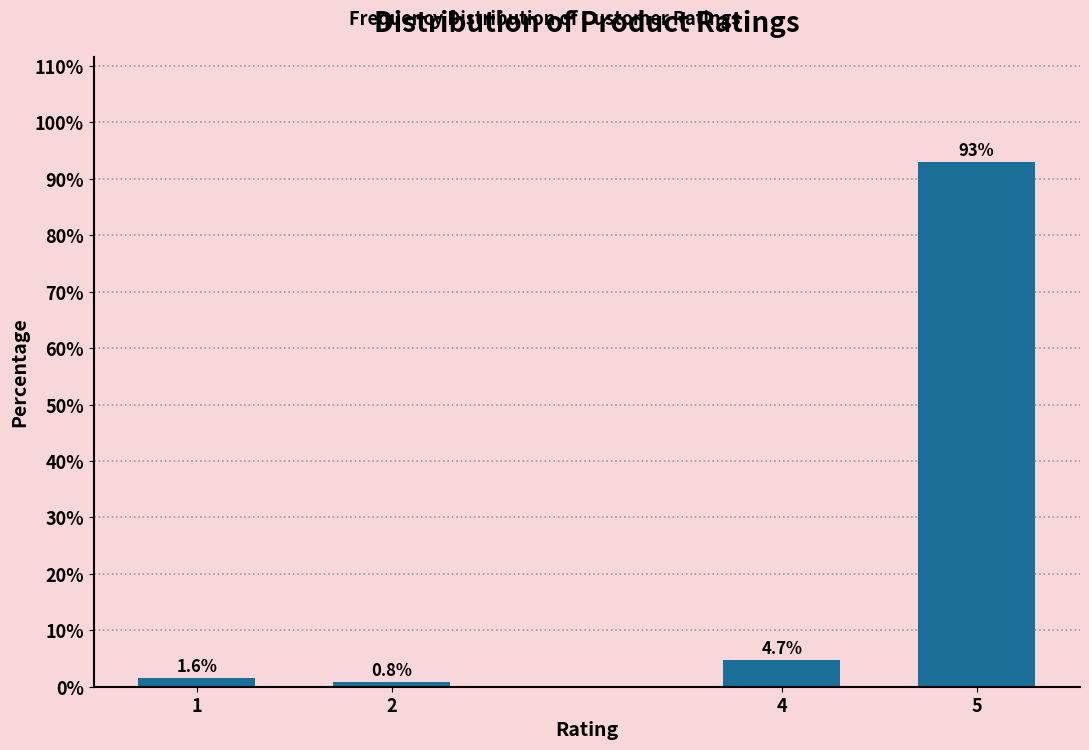

Reading left to right, list all the values displayed in this chart.

1=1.6	2=0.8	4=4.7	5=93.0